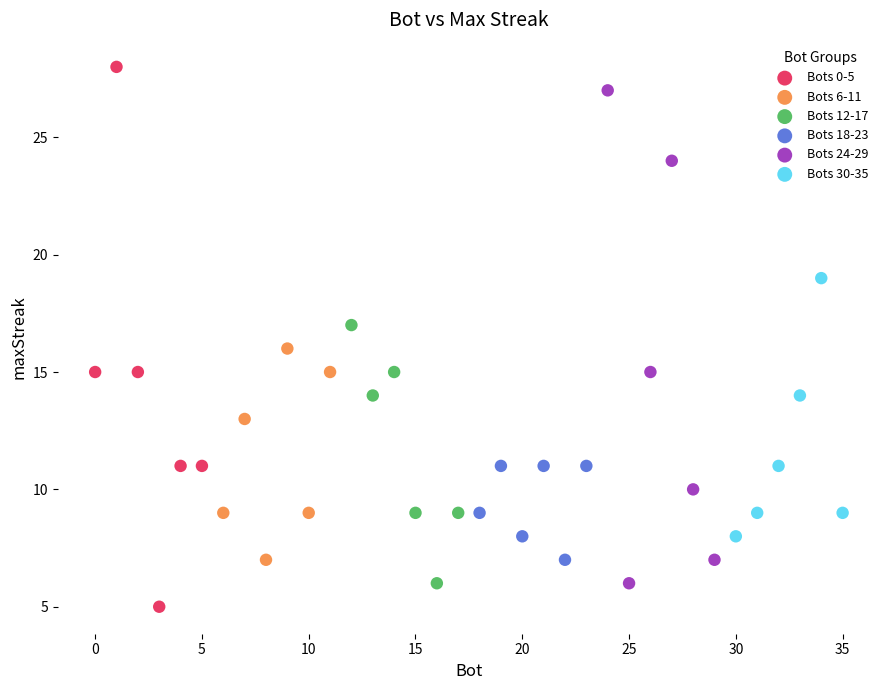

What are all the series names shown in the legend?

Bots 0-5, Bots 6-11, Bots 12-17, Bots 18-23, Bots 24-29, Bots 30-35